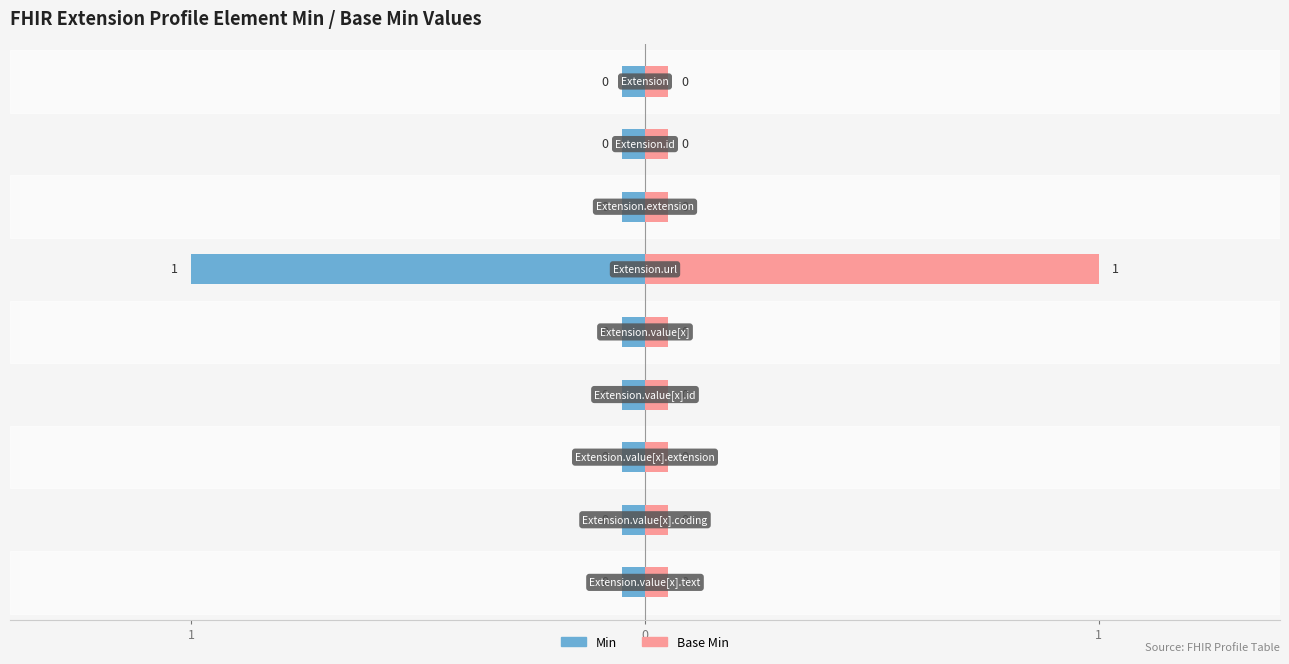

At which label does Min reach its minimum?

Extension